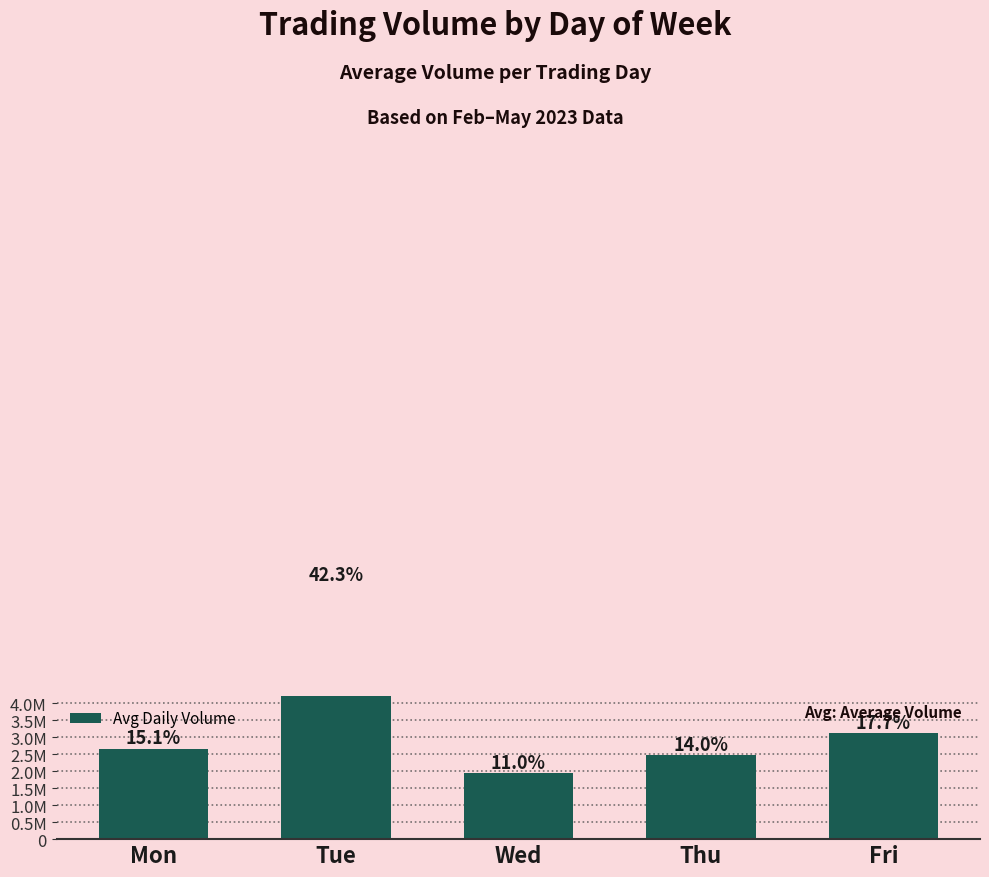

Between Thu and Tue, which is larger?

Tue